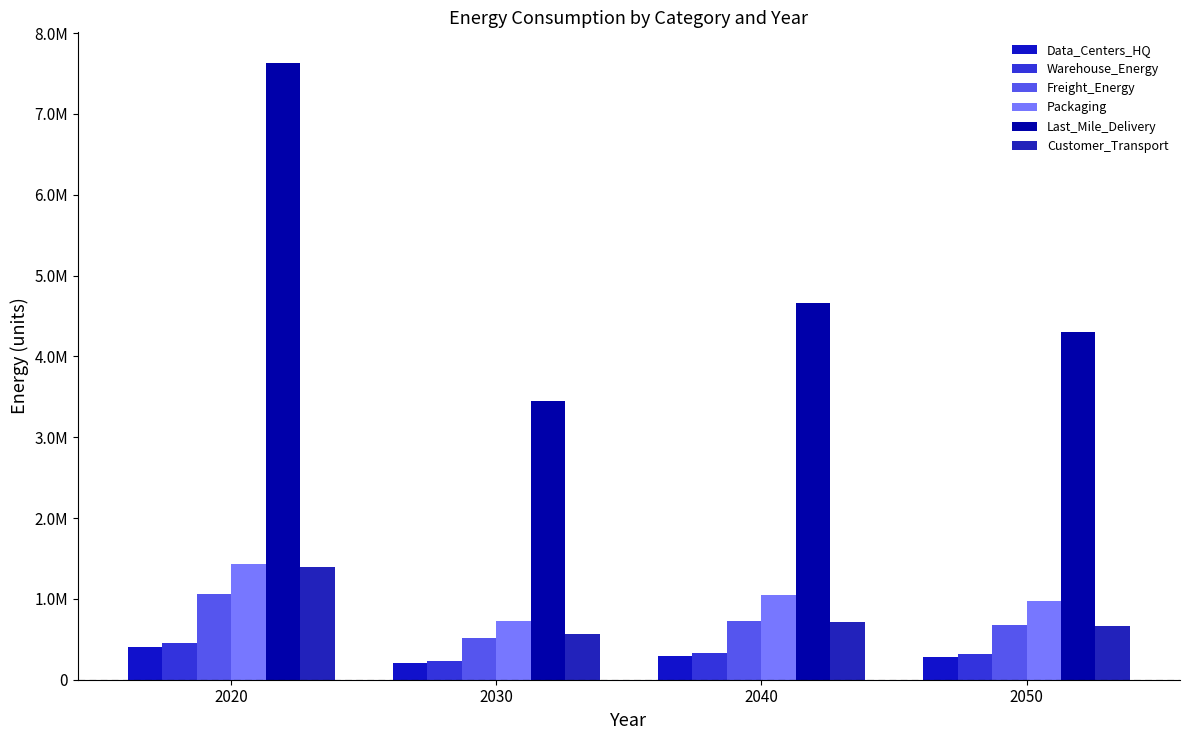

Does the chart contain any negative values?

No